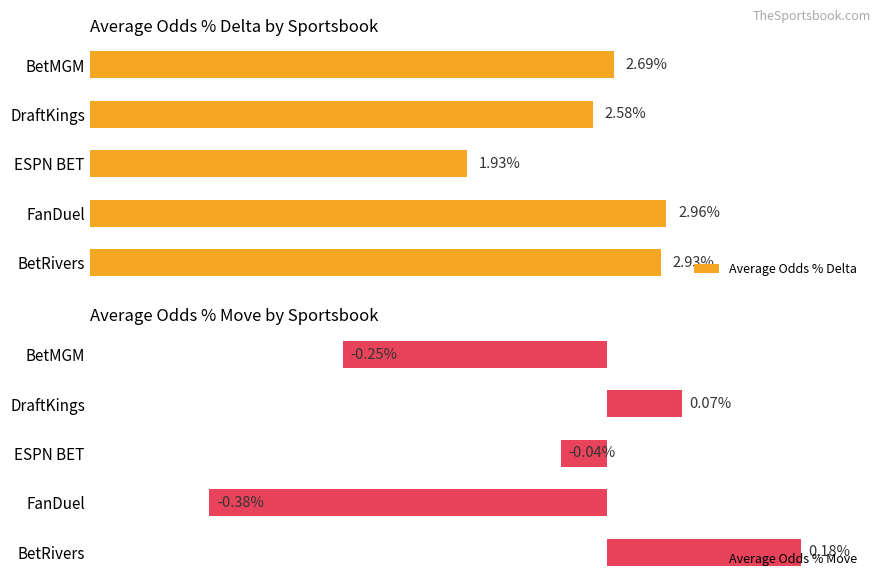

At which label does Average Odds % Move reach its peak?

BetRivers